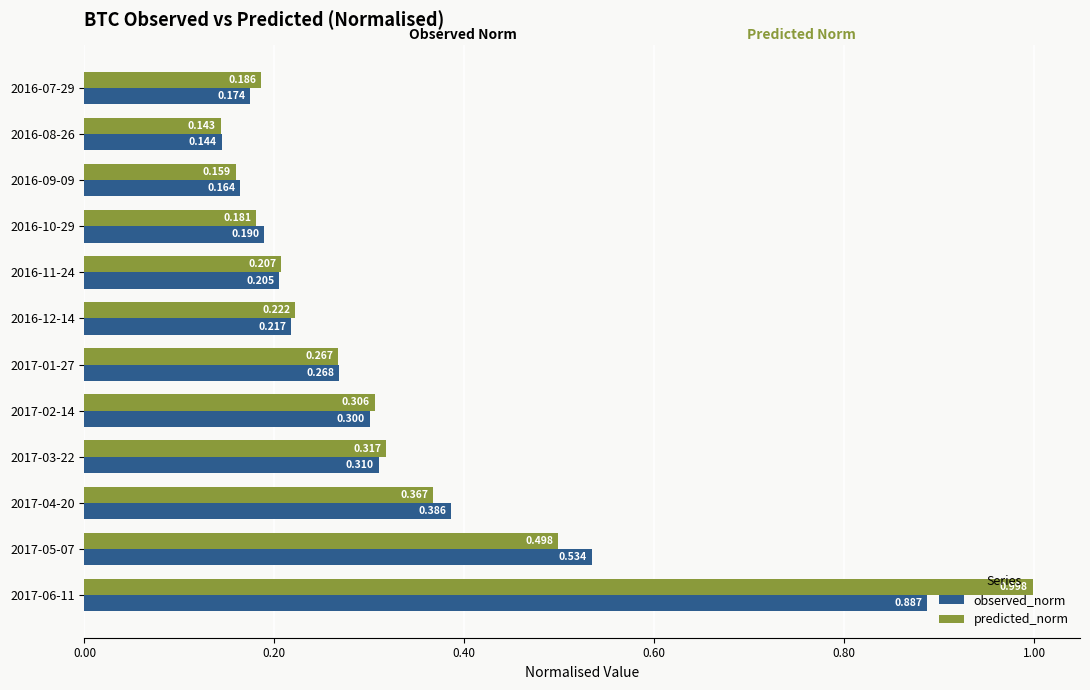

What is the average value of the observed_norm series?

0.3